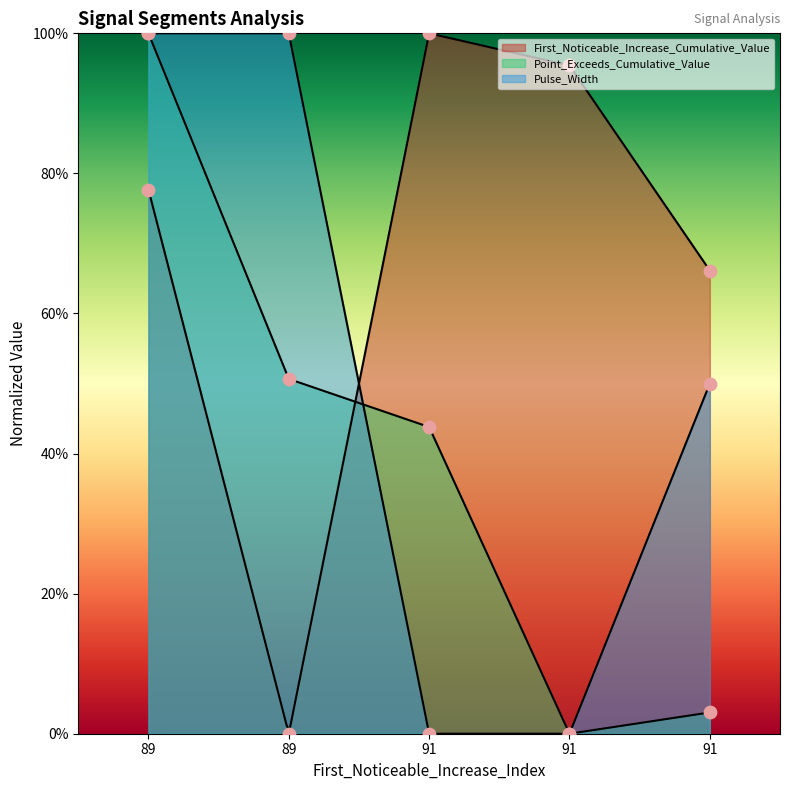

At which category is the sum across all series the highest?

89